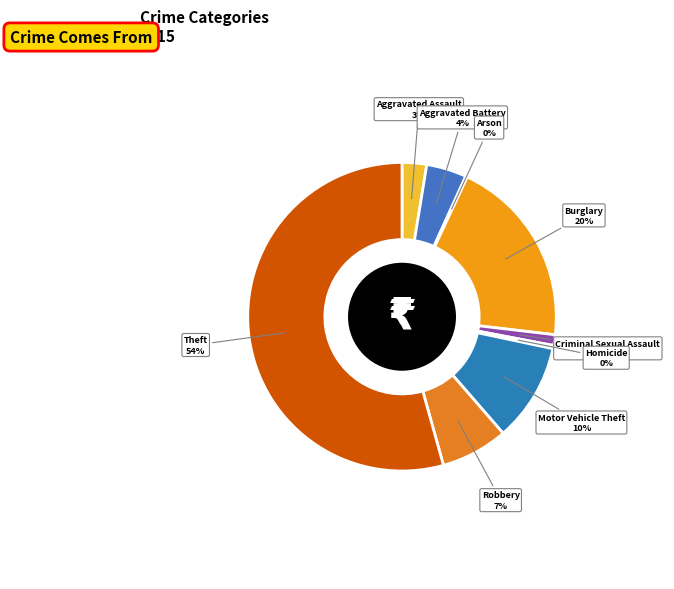

Is it true that Burglary is 20% of the pie?

True